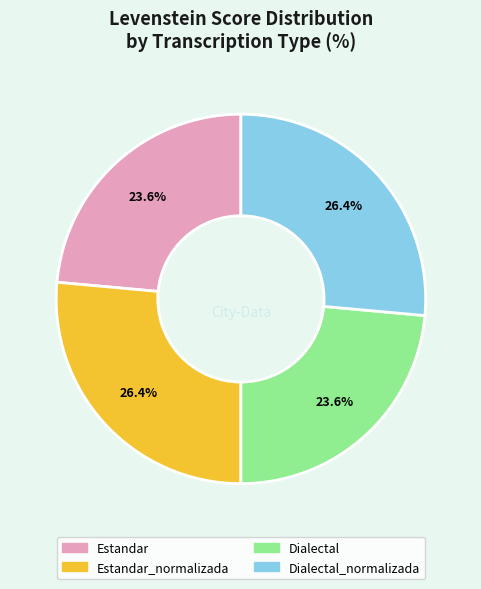

Is there any slice that represents more than half of the pie?

No